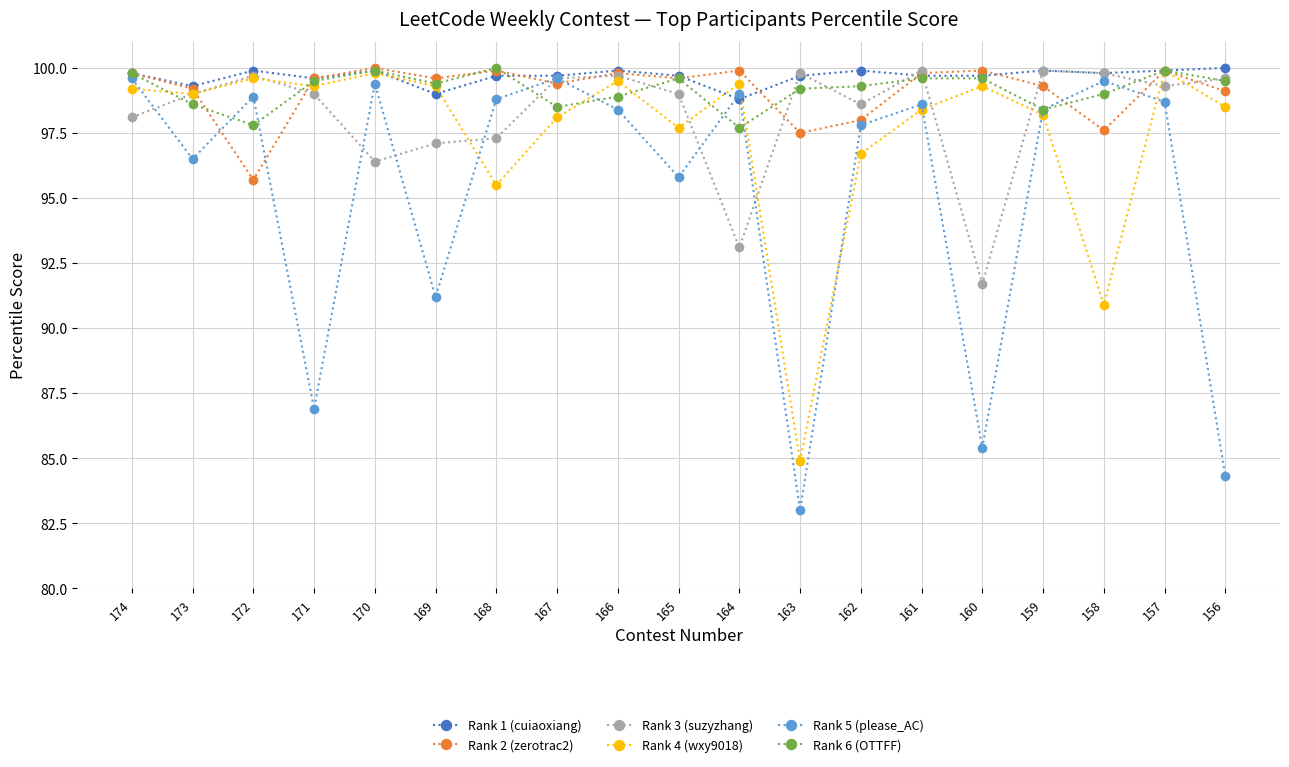

Where is the first local maximum for Rank 2 (zerotrac2)?

170